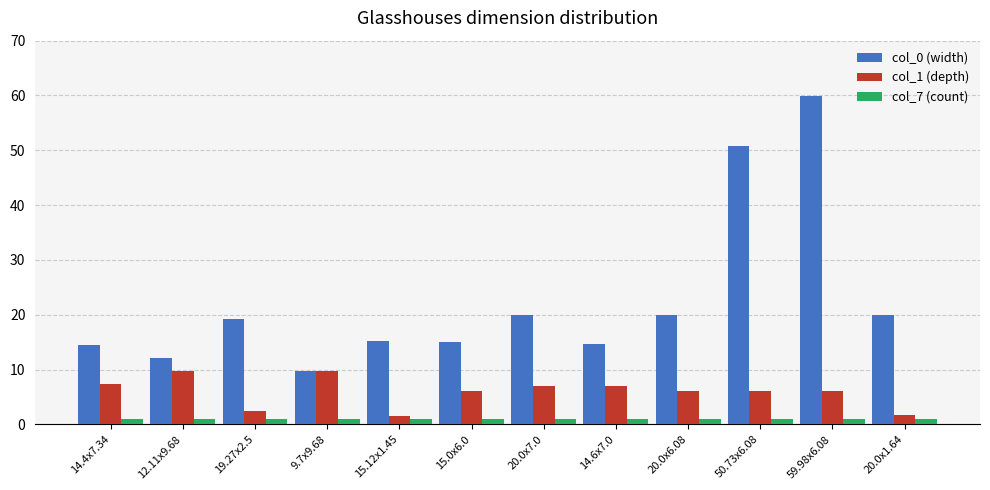

Count the number of categories in the chart.

12